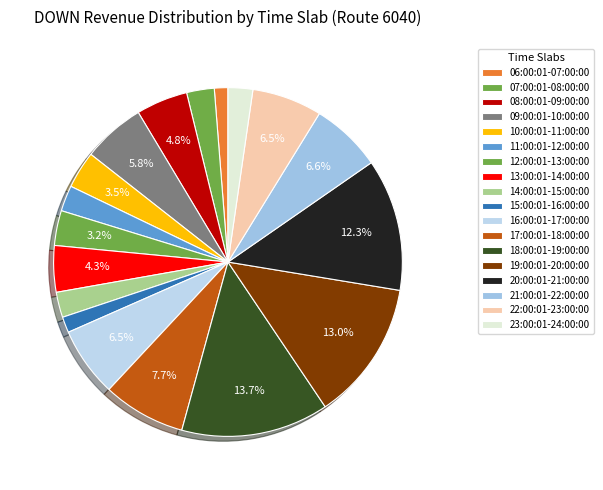

Count the number of slices in the pie.

18